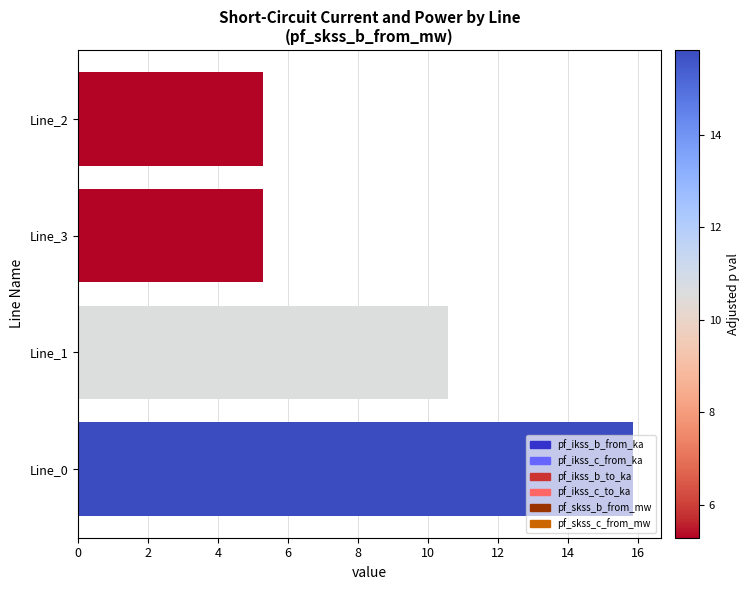

Where is the data nearest to the value 10?

Line_1